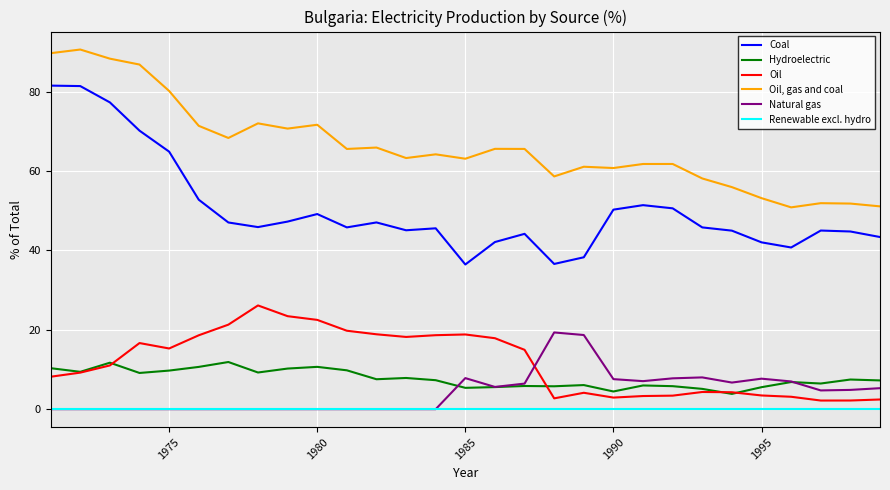

Which series ends up on top after the final intersection of Oil and Natural gas?

Natural gas